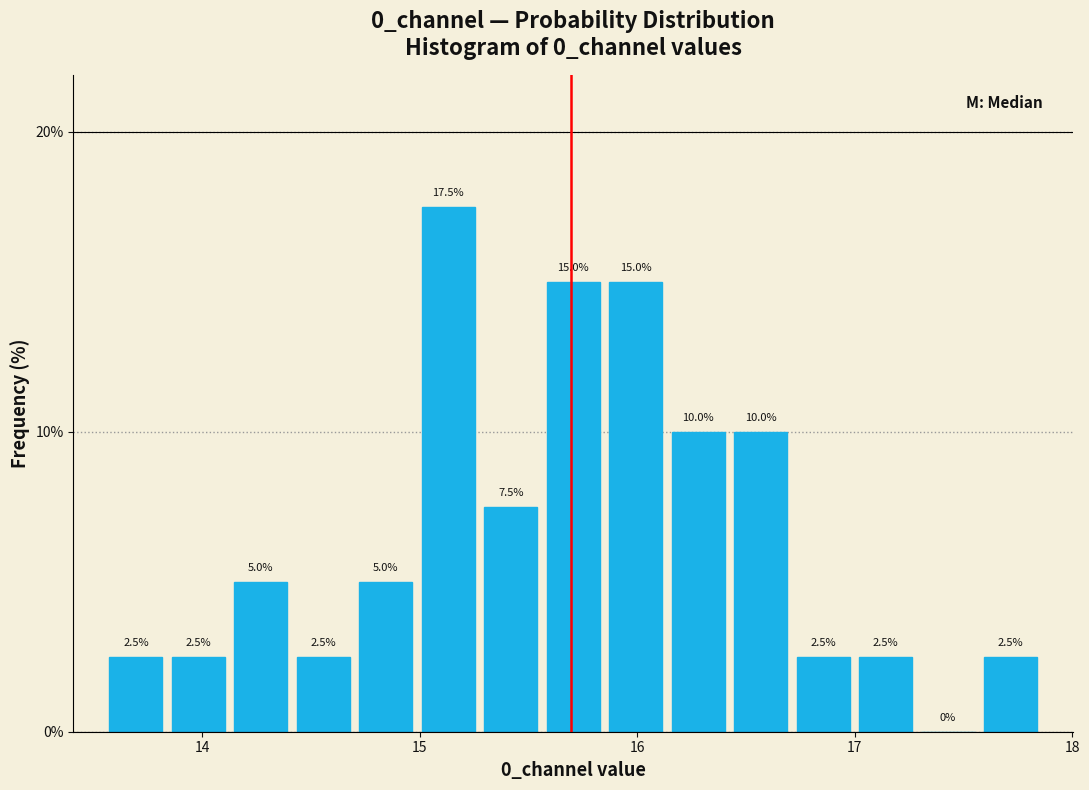

Around what value on the x-axis is the tallest bar? Give the approximate position of its centre, as read against the axis.

15.1